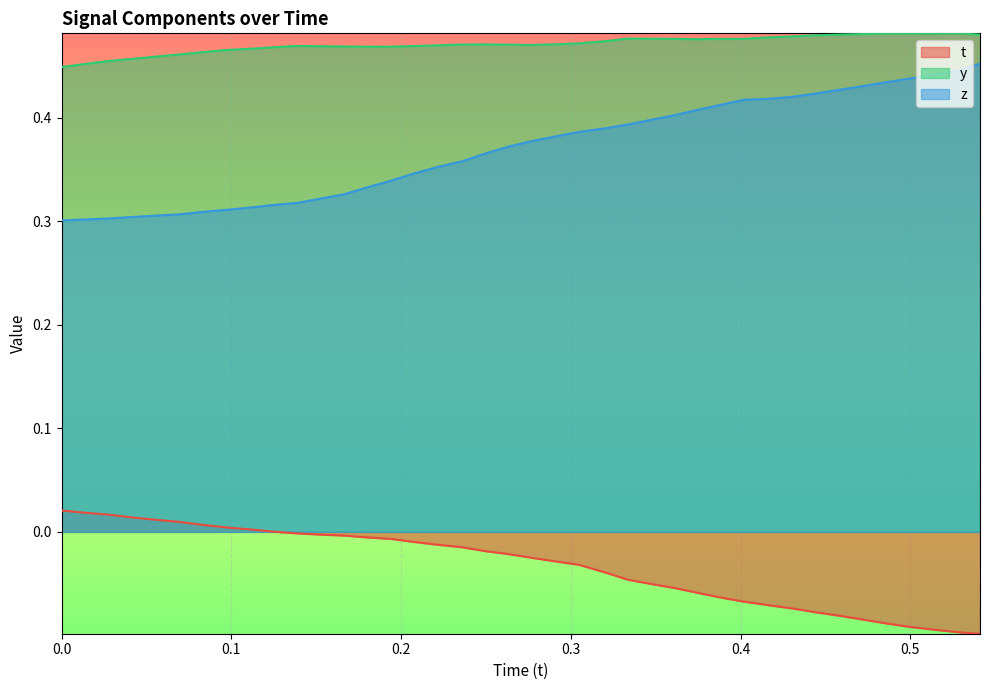

True or false: t and z intersect in this chart.

False